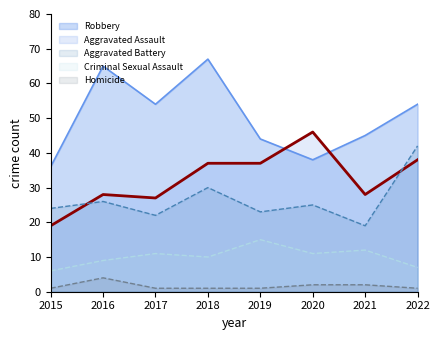

The Aggravated Battery series shows 13 at 2017. True or false?

False